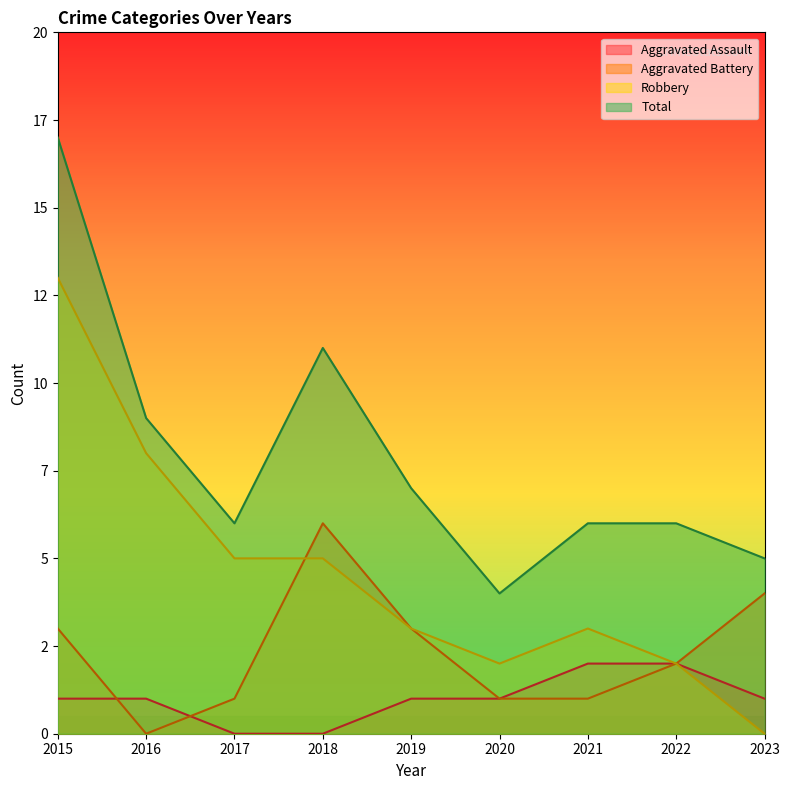

Reading left to right, extract all data points from this chart.

Aggravated Assault: 2015=1	2016=1	2017=0	2018=0	2019=1	2020=1	2021=2	2022=2	2023=1
Aggravated Battery: 2015=3	2016=0	2017=1	2018=6	2019=3	2020=1	2021=1	2022=2	2023=4
Robbery: 2015=13	2016=8	2017=5	2018=5	2019=3	2020=2	2021=3	2022=2	2023=0
Total: 2015=17	2016=9	2017=6	2018=11	2019=7	2020=4	2021=6	2022=6	2023=5